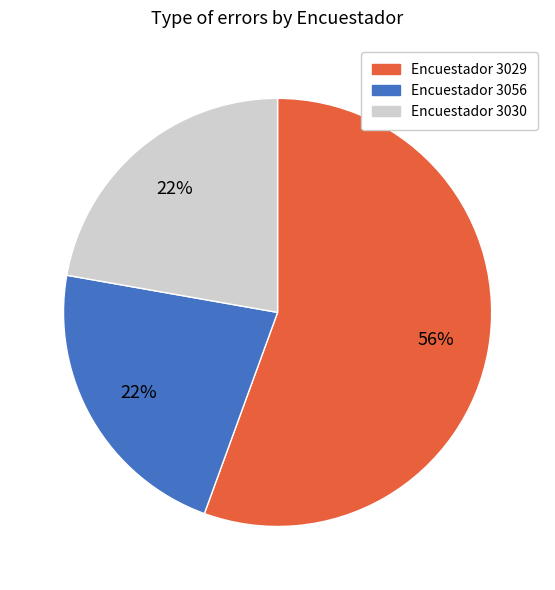

Which category has the biggest portion of the pie?

Encuestador 3029